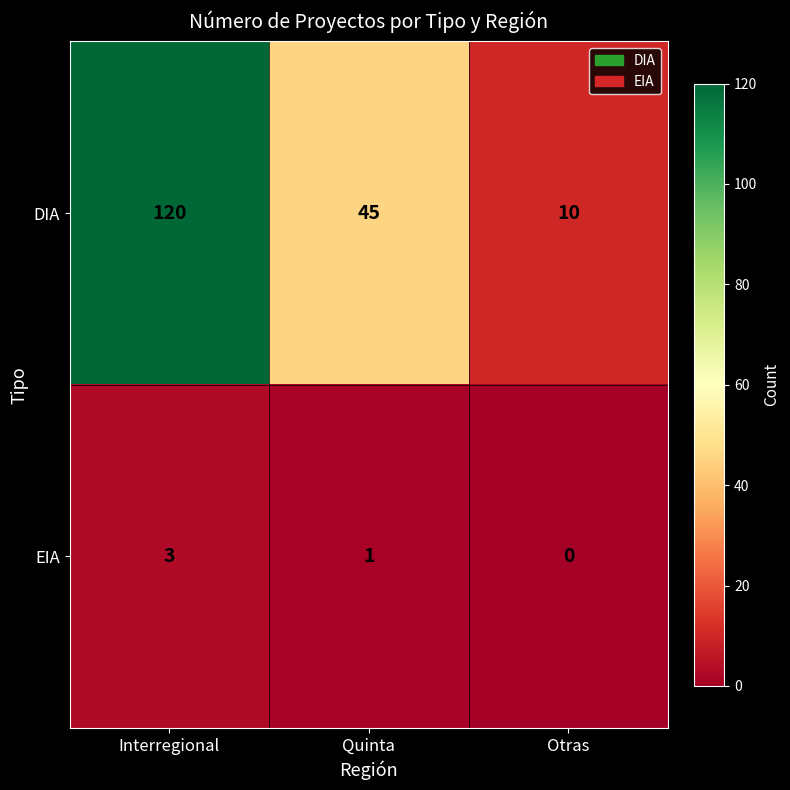

Which series has the largest range (max minus min)?

DIA